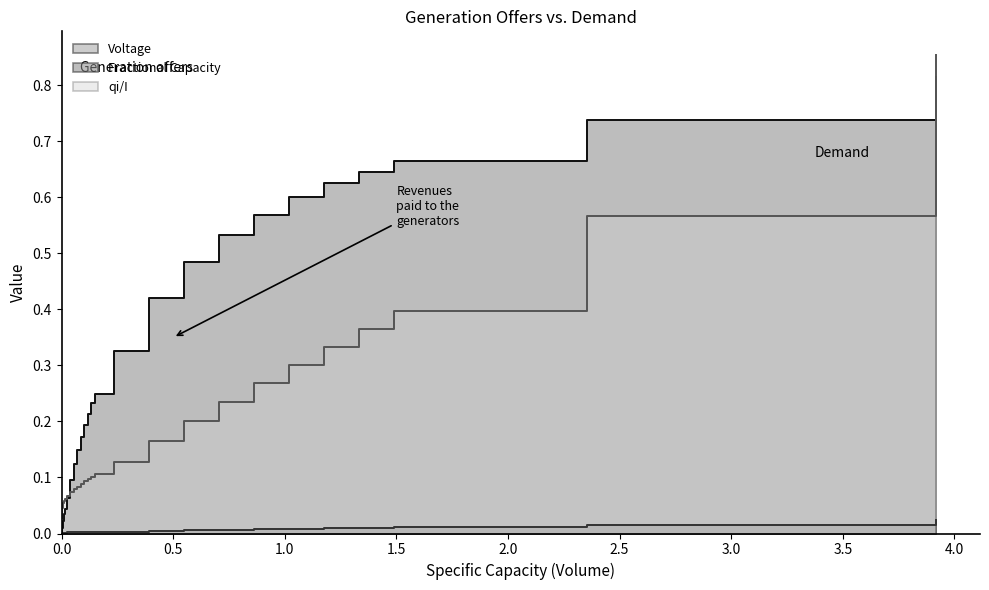

After their last crossing, which series has the higher values: Fractional Capacity or qi/I?

qi/I